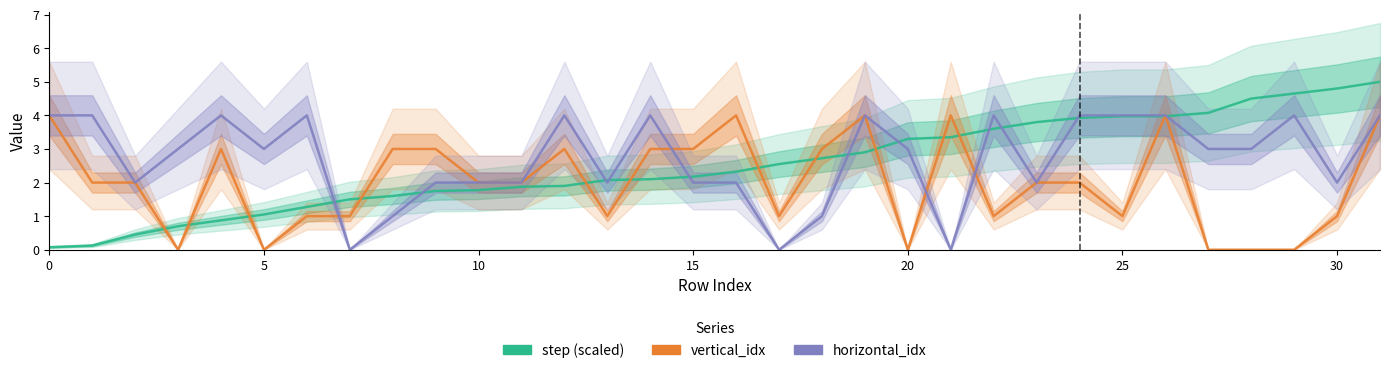

Between 25 and 8, which is larger?

25